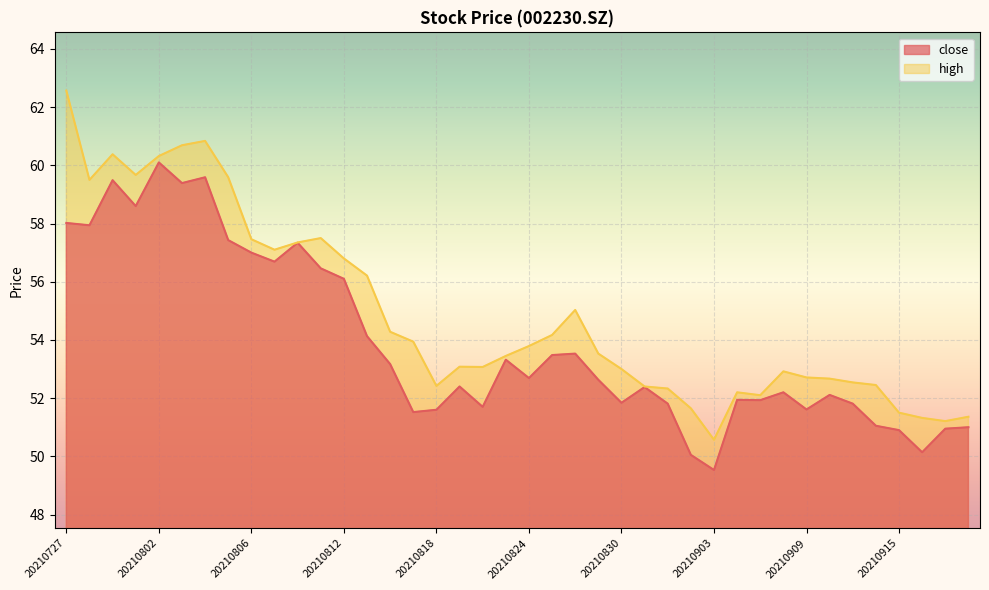

What is the value of the close point at the 1st from the left?

58.0